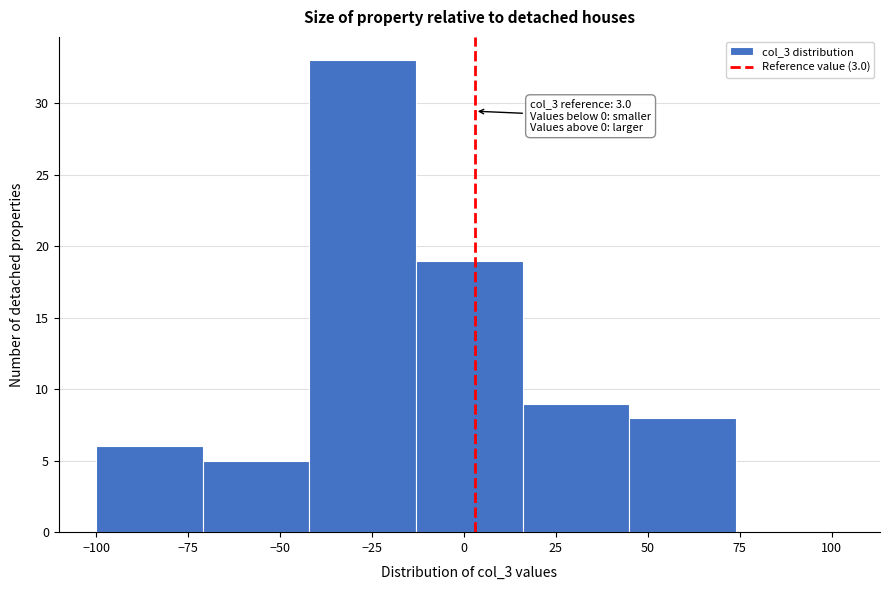

Over which range of the x-axis is the bar tallest?

-42 to -13